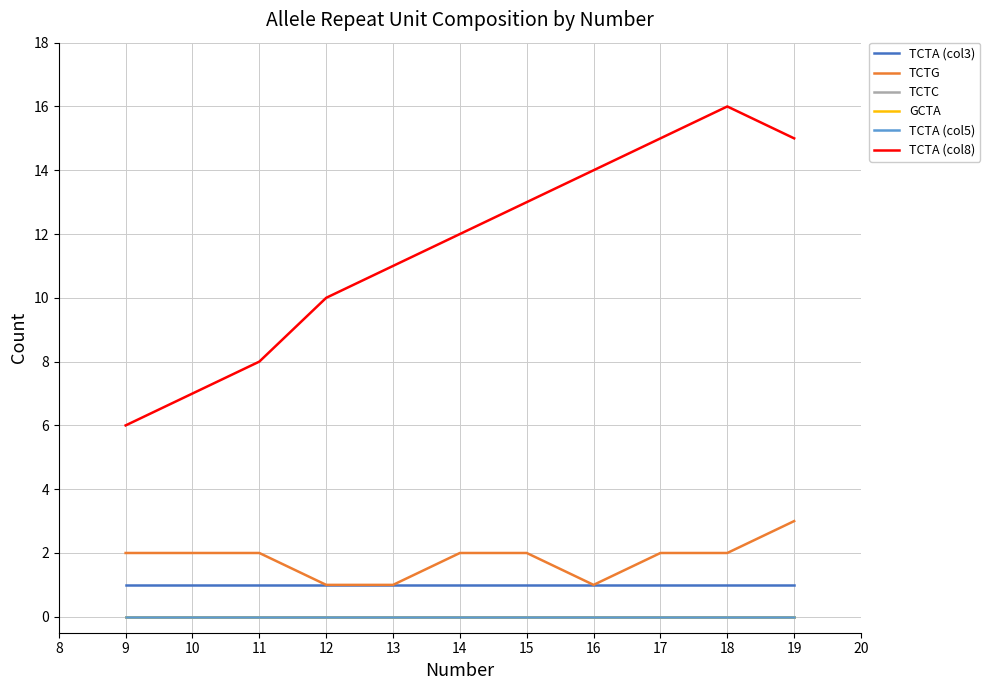

Does the chart have visible grid lines?

Yes